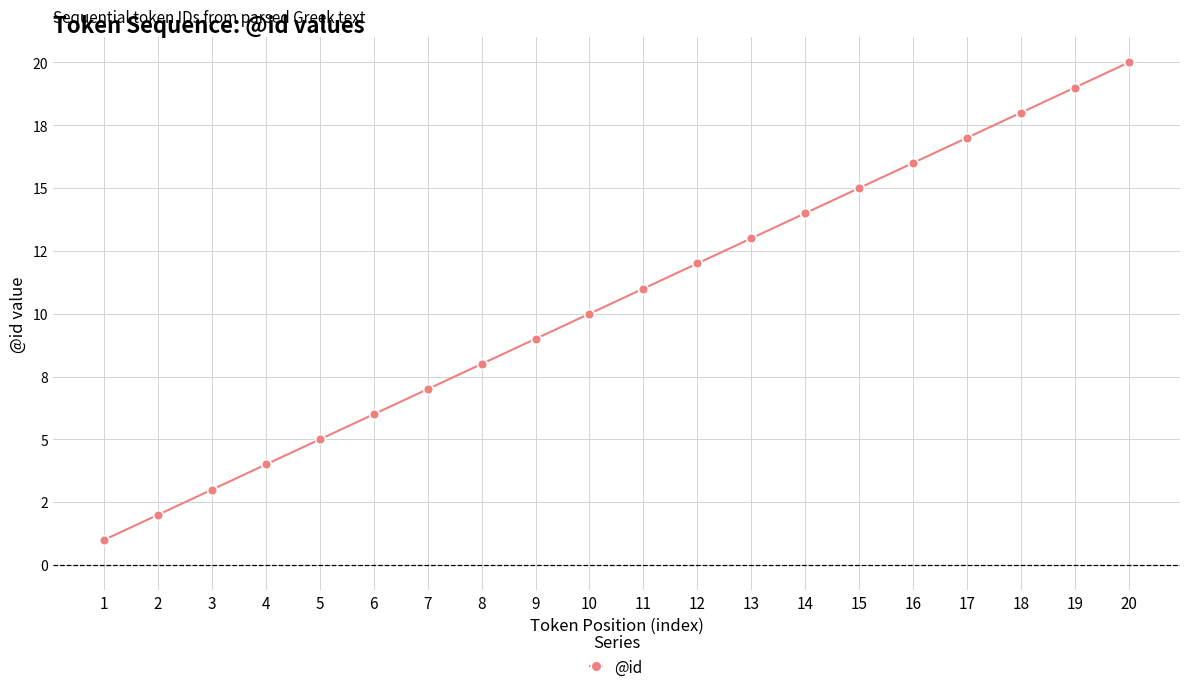

Is this an area chart (filled region under the line)?

No